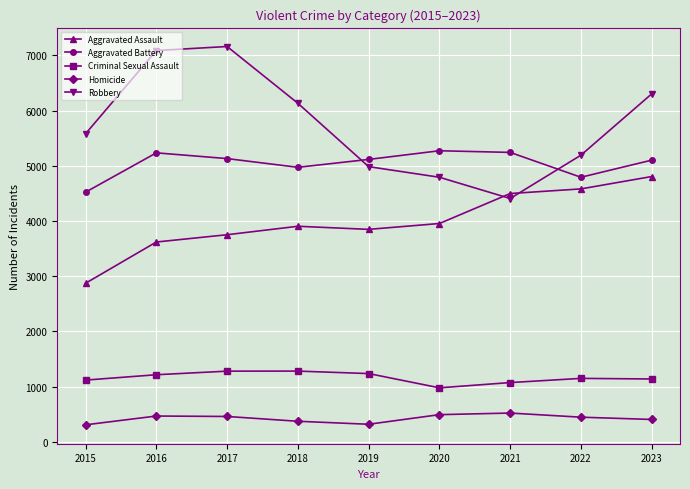

Count the number of data series in this chart.

5